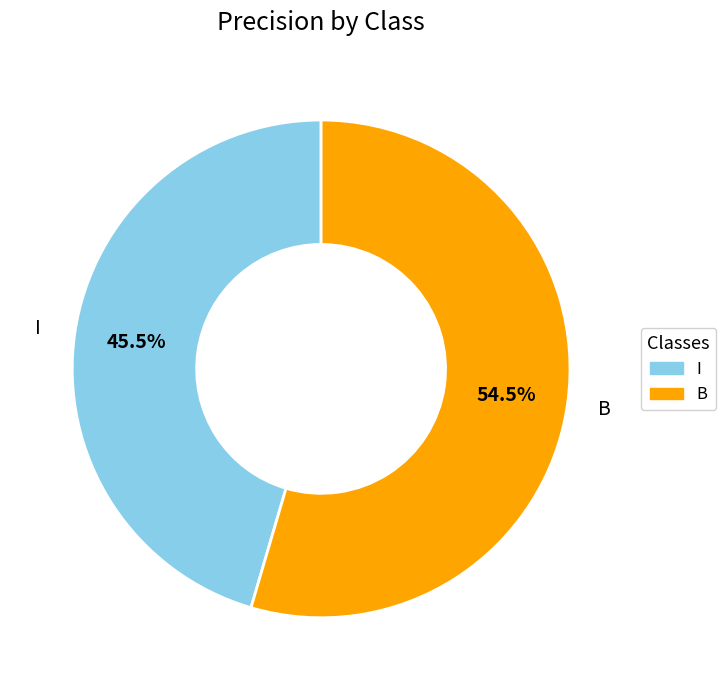

Between I and B, which is larger?

B